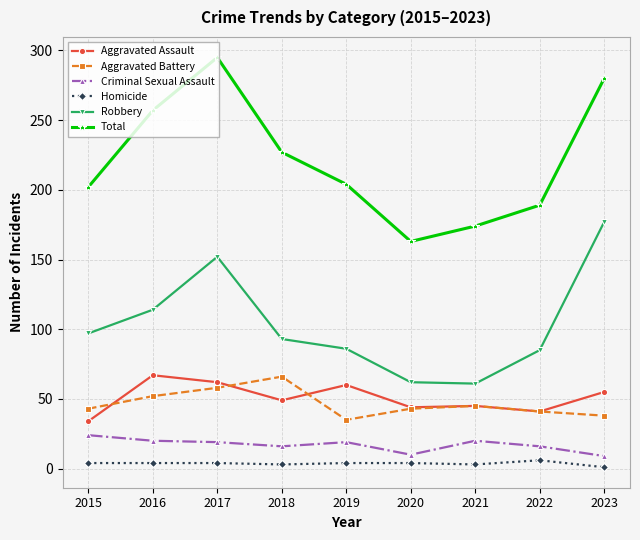

Rank the series at 2018 from lowest to highest value.

Homicide, Criminal Sexual Assault, Aggravated Assault, Aggravated Battery, Robbery, Total